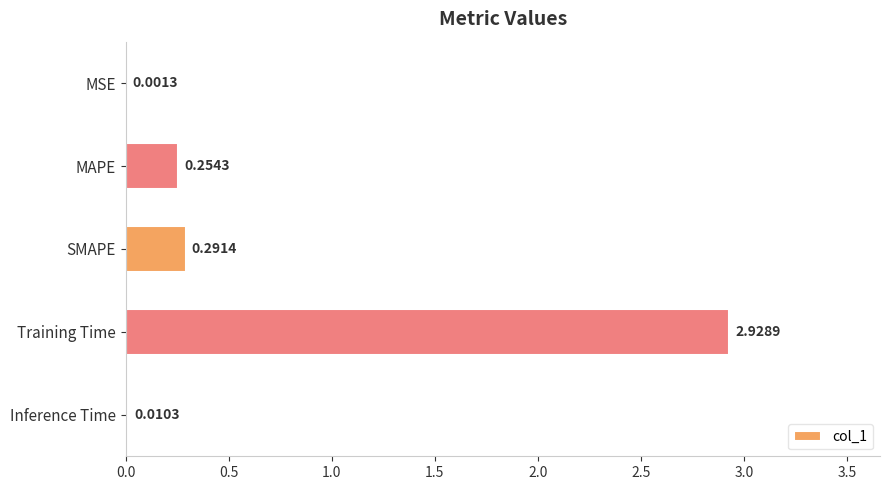

Where is the data nearest to the value 1?

SMAPE